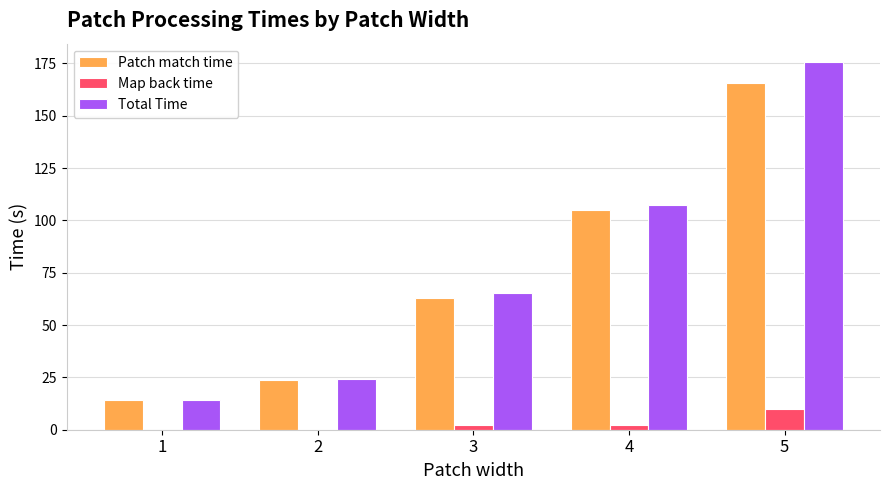

What is the maximum value for Patch match time?

165.9